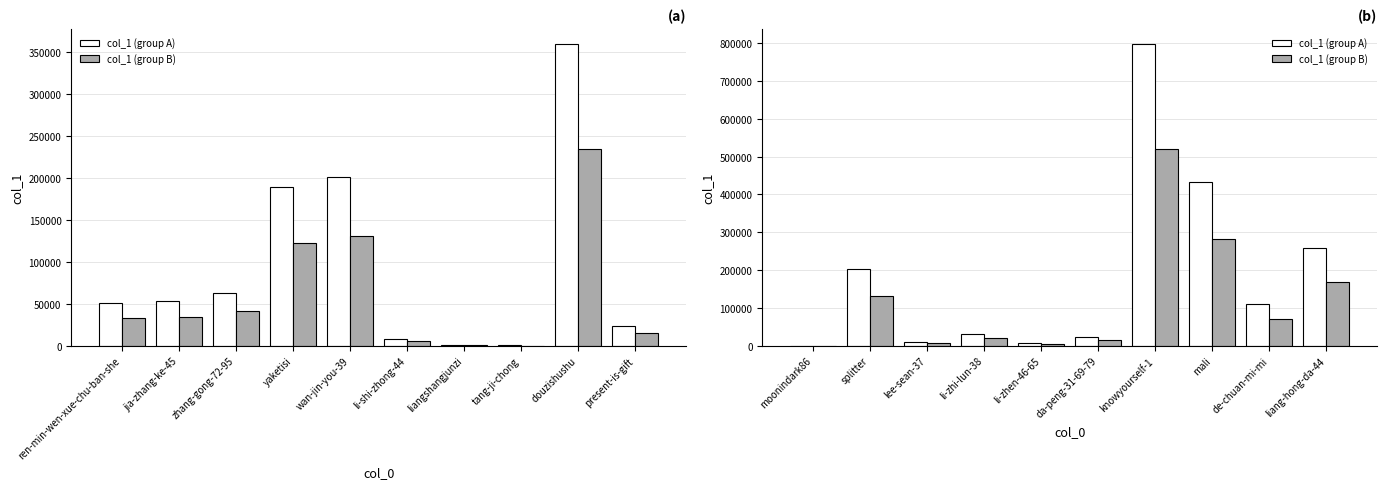

What is the value of the col_1 (group B) bar at the 10th from the left?

167742.9